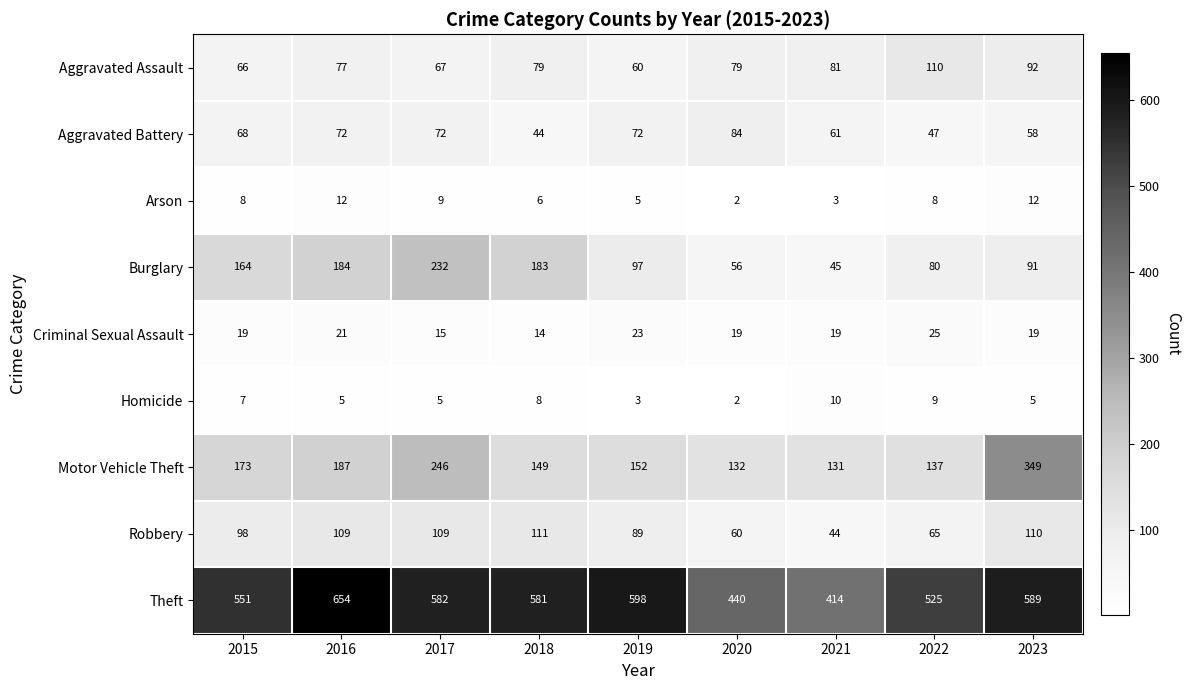

Count the Criminal Sexual Assault values in the range 19 to 21.

5